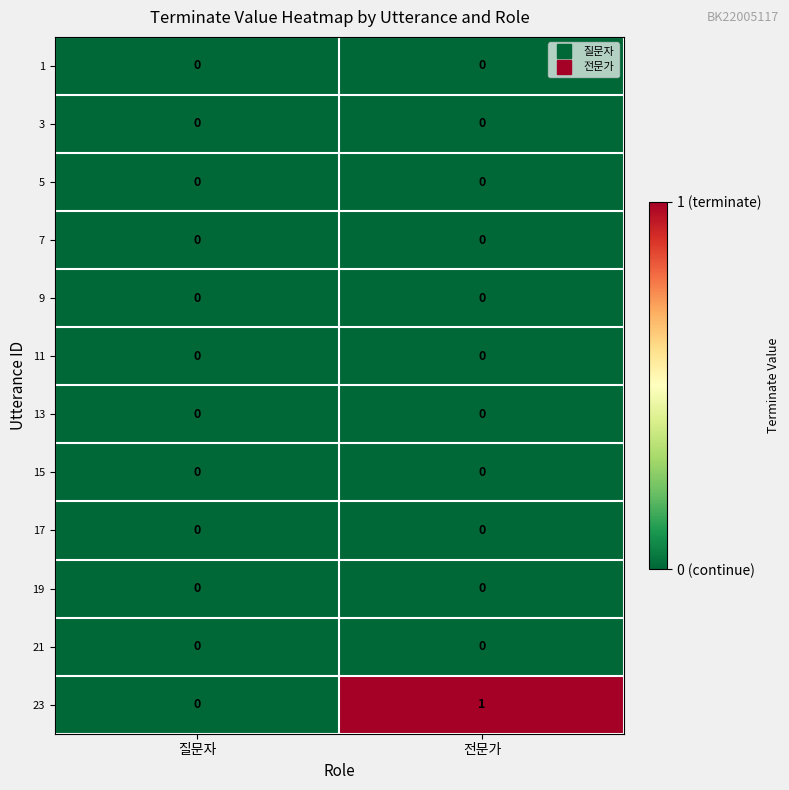

Reading right to left, list all the values displayed in this chart.

1: 전문가=0	질문자=0
3: 전문가=0	질문자=0
5: 전문가=0	질문자=0
7: 전문가=0	질문자=0
9: 전문가=0	질문자=0
11: 전문가=0	질문자=0
13: 전문가=0	질문자=0
15: 전문가=0	질문자=0
17: 전문가=0	질문자=0
19: 전문가=0	질문자=0
21: 전문가=0	질문자=0
23: 전문가=1	질문자=0